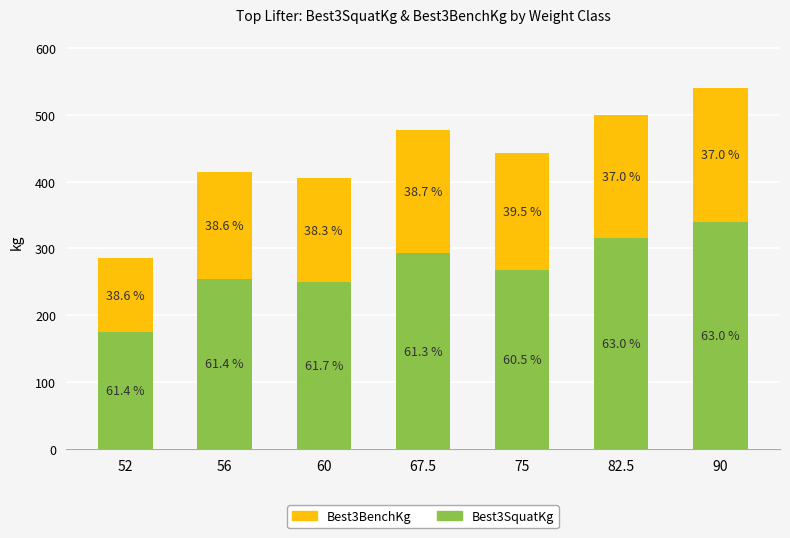

At which category is the sum across all series the highest?

90